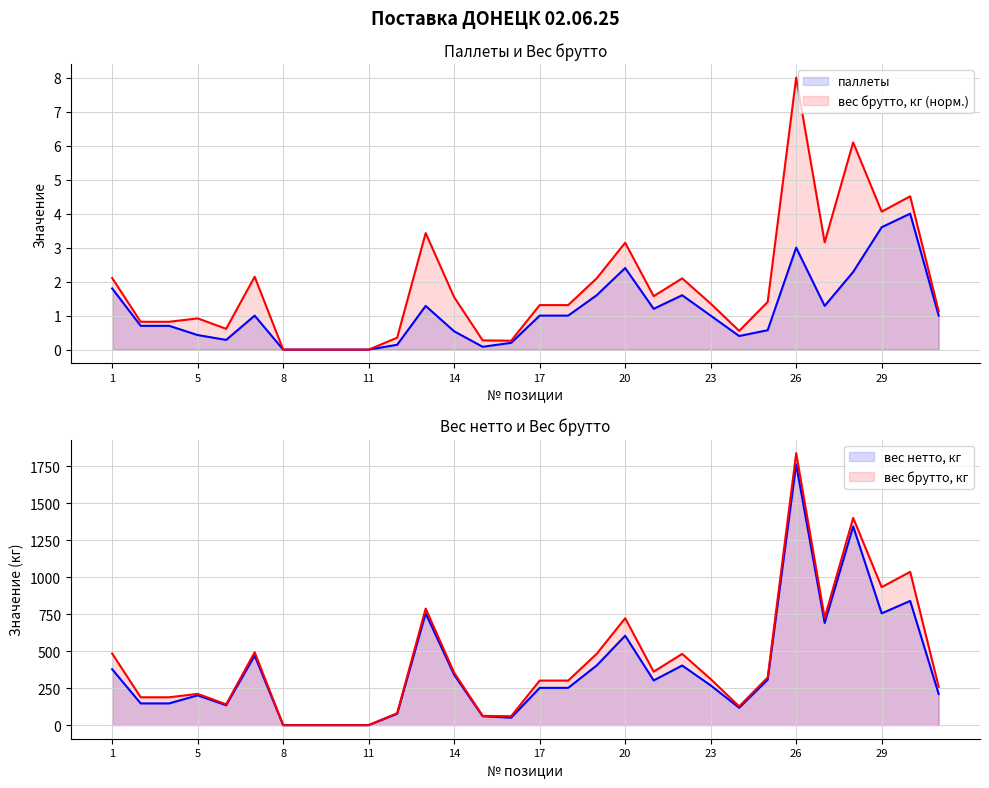

Which series has the largest range (max minus min)?

вес нетто кг